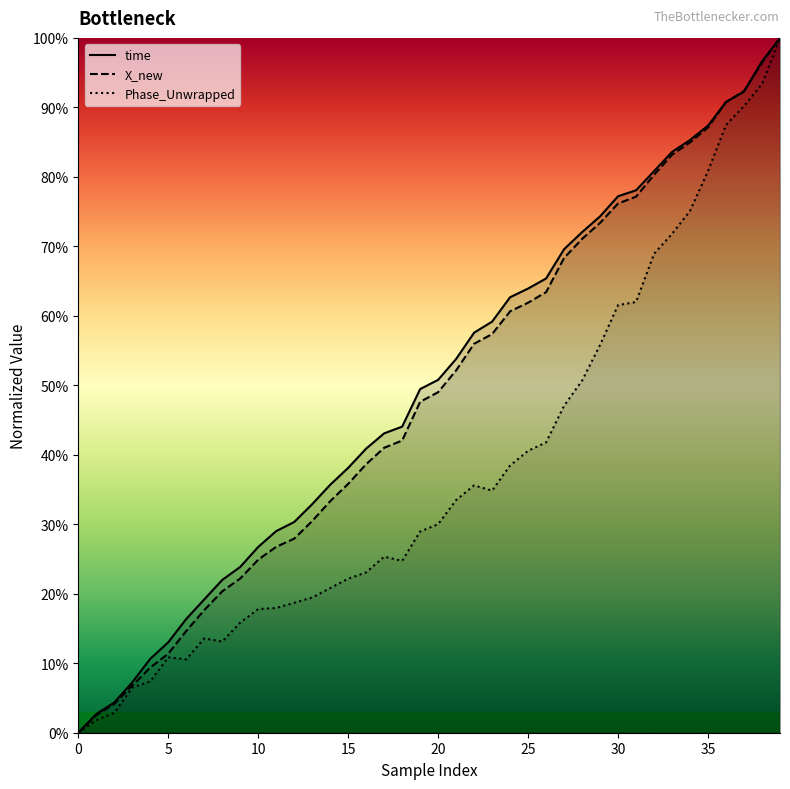

What is the difference between the Phase_Unwrapped_line values at 19 and 26?

12.8